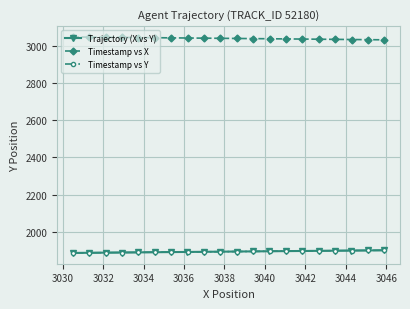

True or false: Timestamp vs X and Timestamp vs Y cross at least once.

False